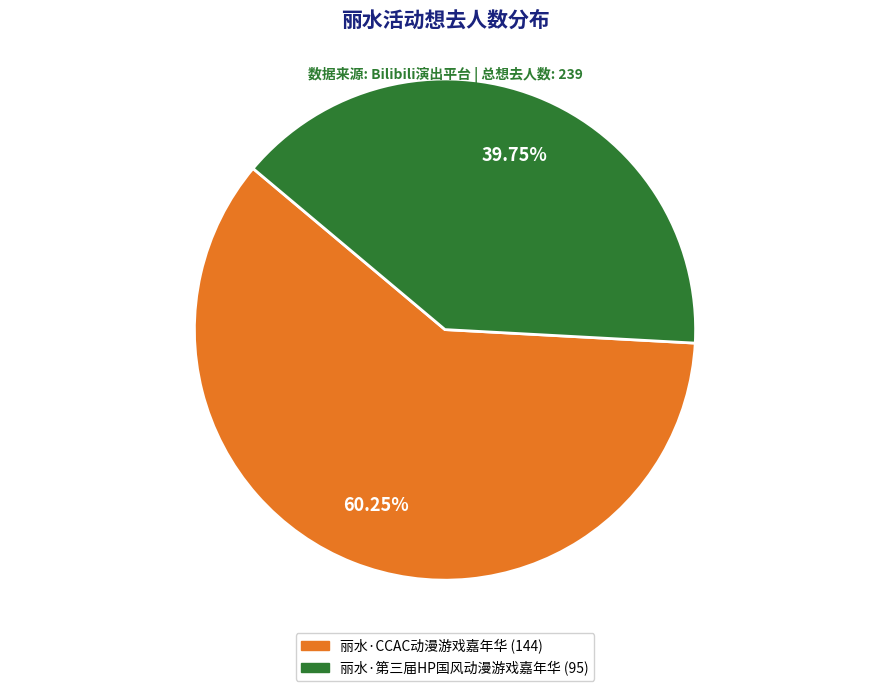

The 丽水·CCAC动漫游戏嘉年华 slice represents 60% of the pie. True or false?

True